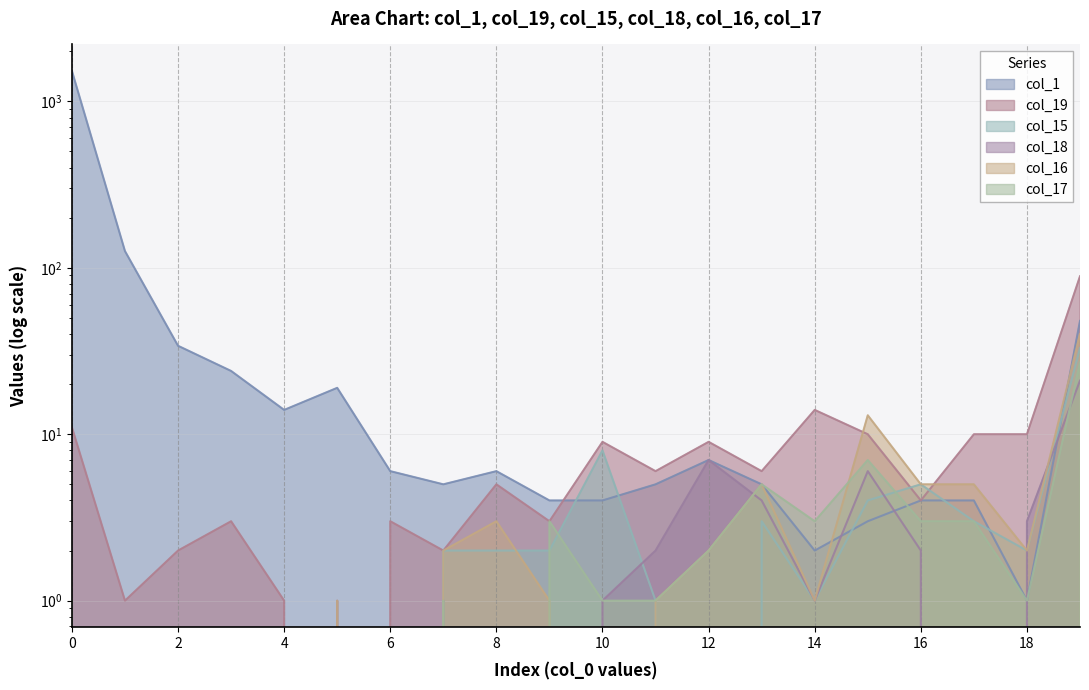

The col_1 series shows 6 at 17. True or false?

False